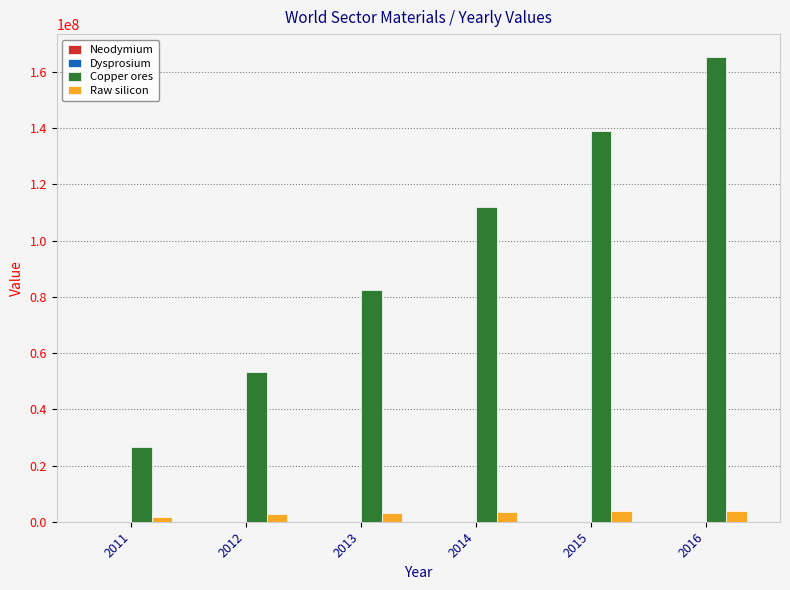

What is the total value across all series at 2011?

28169435.7